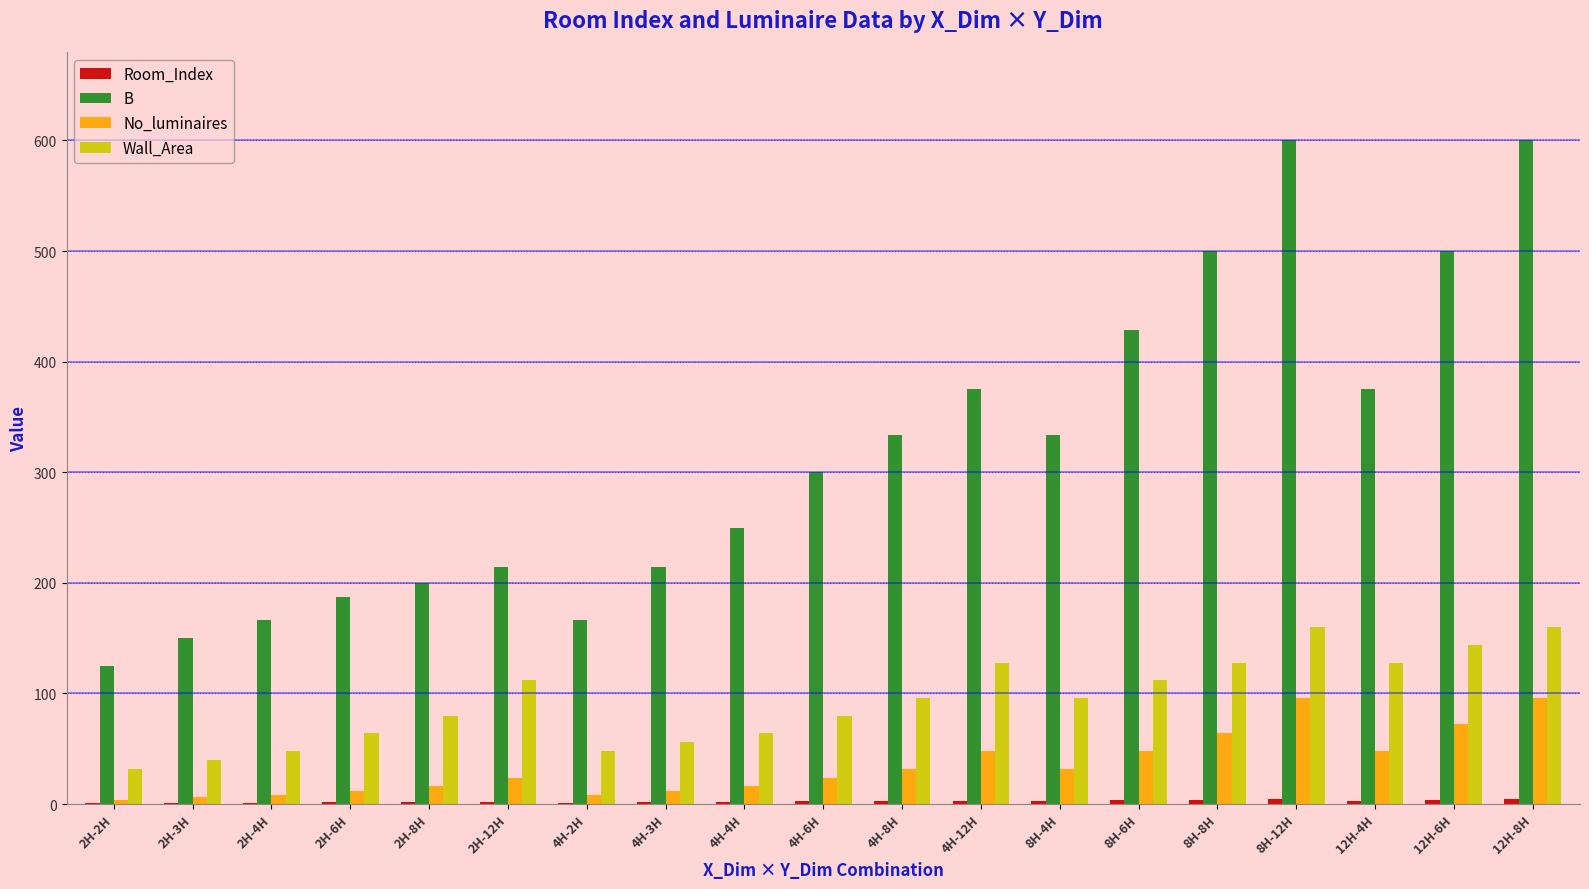

Which series has the largest total across all categories?

B